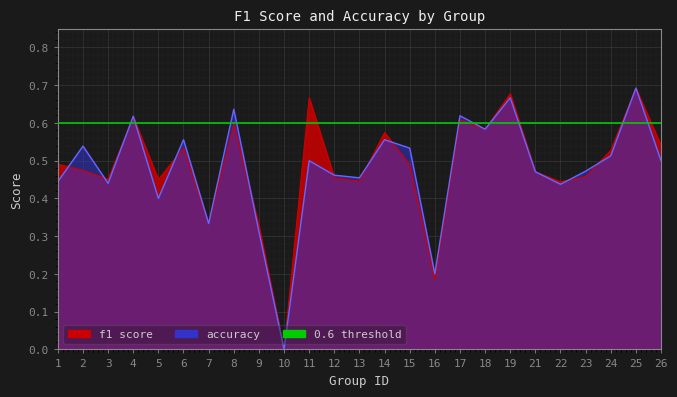

Reading left to right, list all the values displayed in this chart.

f1: 1=0.5	2=0.5	3=0.5	4=0.6	5=0.5	6=0.5	7=0.3	8=0.6	9=0.3	10=0.0	11=0.7	12=0.5	13=0.4	14=0.6	15=0.5	16=0.2	17=0.6	18=0.6	19=0.7	21=0.5	22=0.4	23=0.5	24=0.5	25=0.7	26=0.5
accuracy: 1=0.4	2=0.5	3=0.4	4=0.6	5=0.4	6=0.6	7=0.3	8=0.6	9=0.3	10=0.0	11=0.5	12=0.5	13=0.5	14=0.6	15=0.5	16=0.2	17=0.6	18=0.6	19=0.7	21=0.5	22=0.4	23=0.5	24=0.5	25=0.7	26=0.5